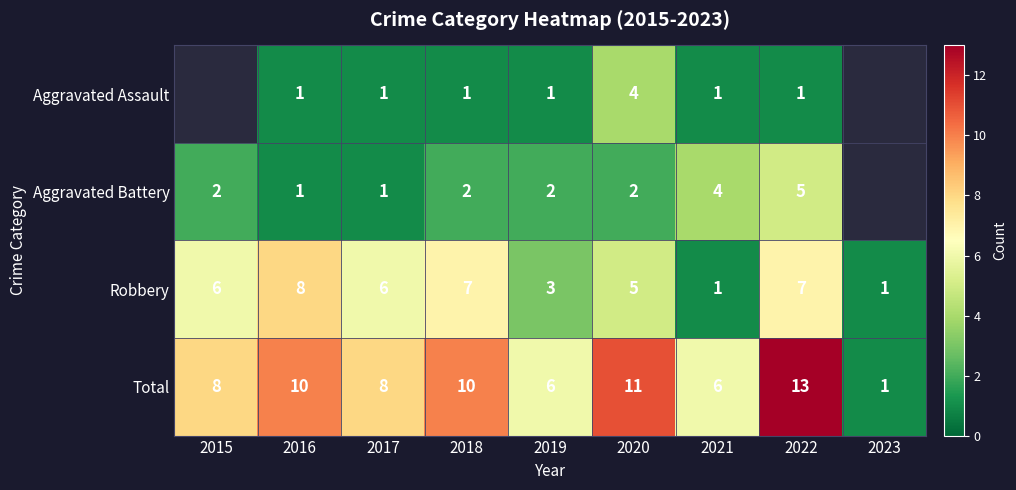

Which category has the highest value in the Robbery series?

2016